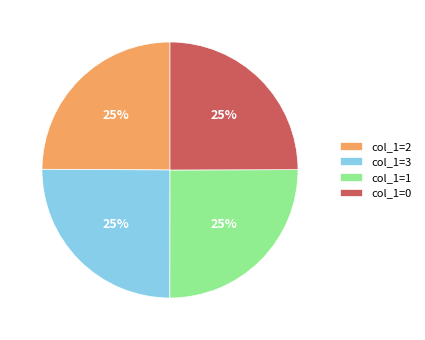

Does col_1=3 account for over 50% of the chart?

No